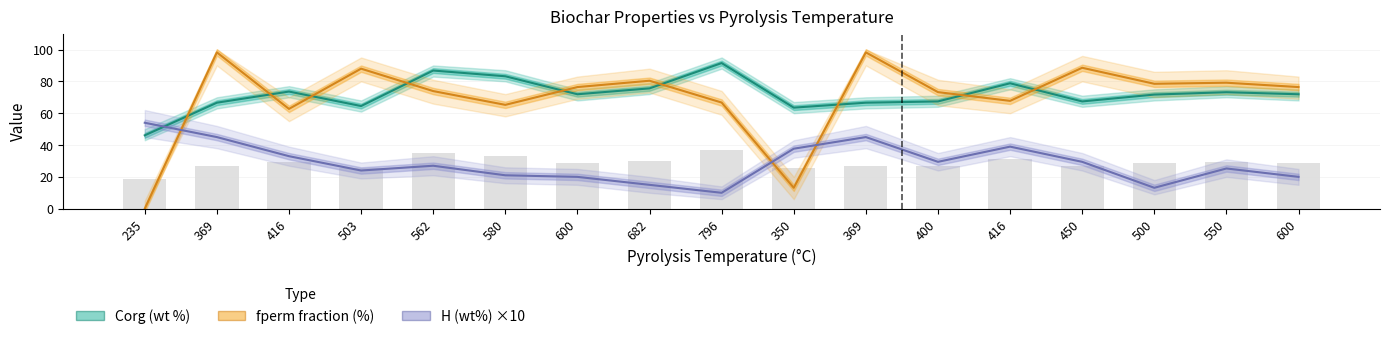

Between 562 and 416, which is larger?

562